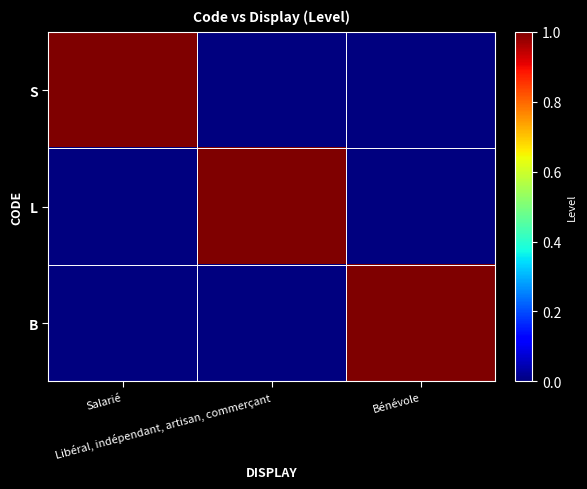

At which category does the chart reach its peak across all series?

Salarié